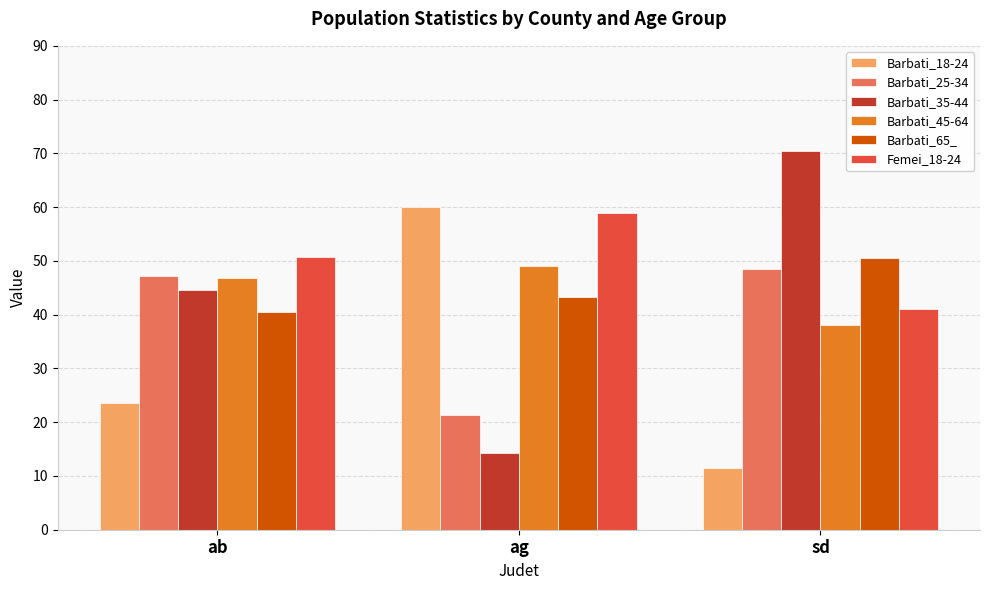

How many bars are there in each group?

6